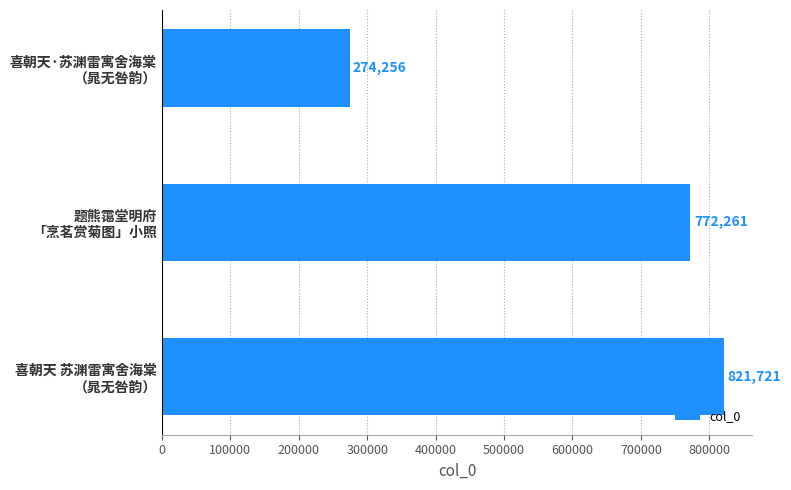

What is the maximum value shown in the chart?

821721